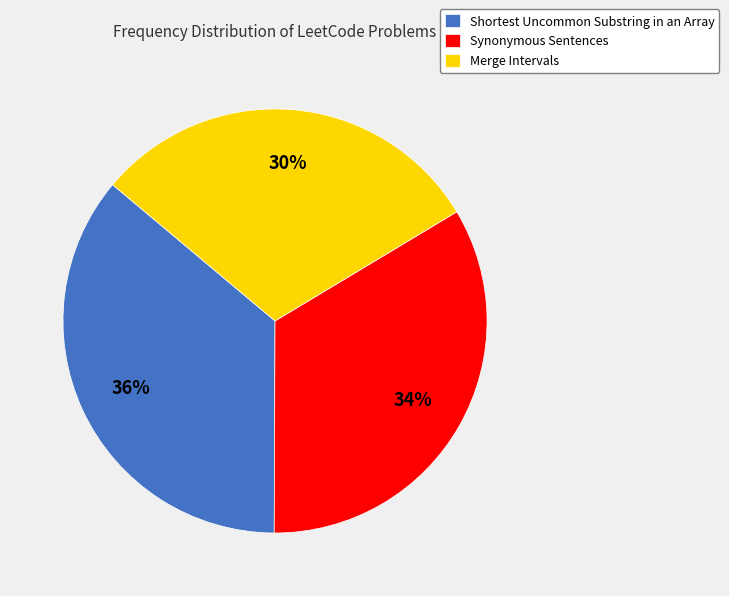

To the nearest percent, what portion does Shortest Uncommon Substring in an Array represent?

36%